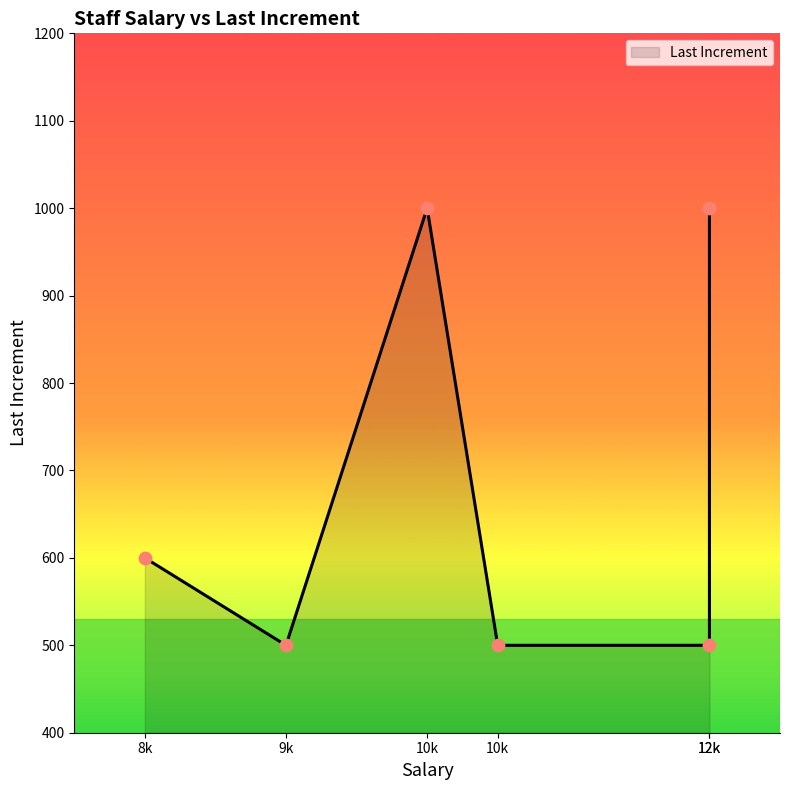

What is the change in value from 12000 to 10000?

+500